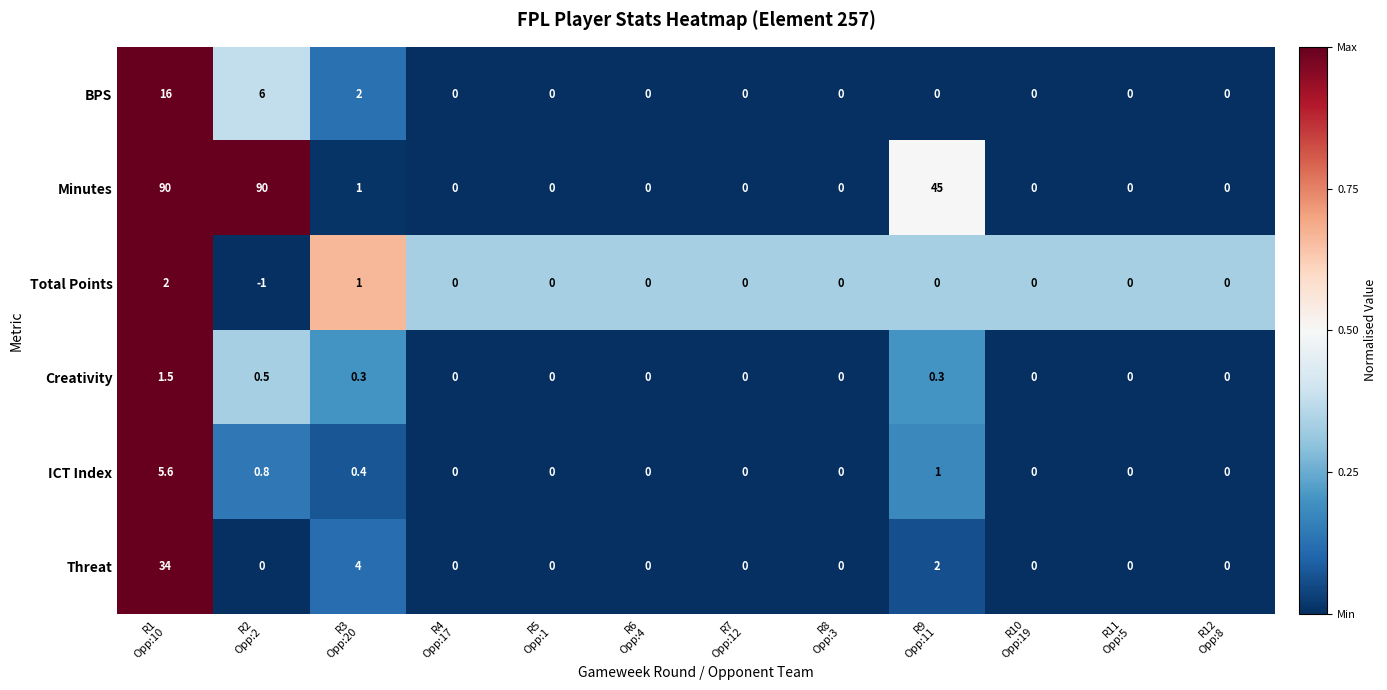

What is the total value across all series at R4
Opp:17?

0.0